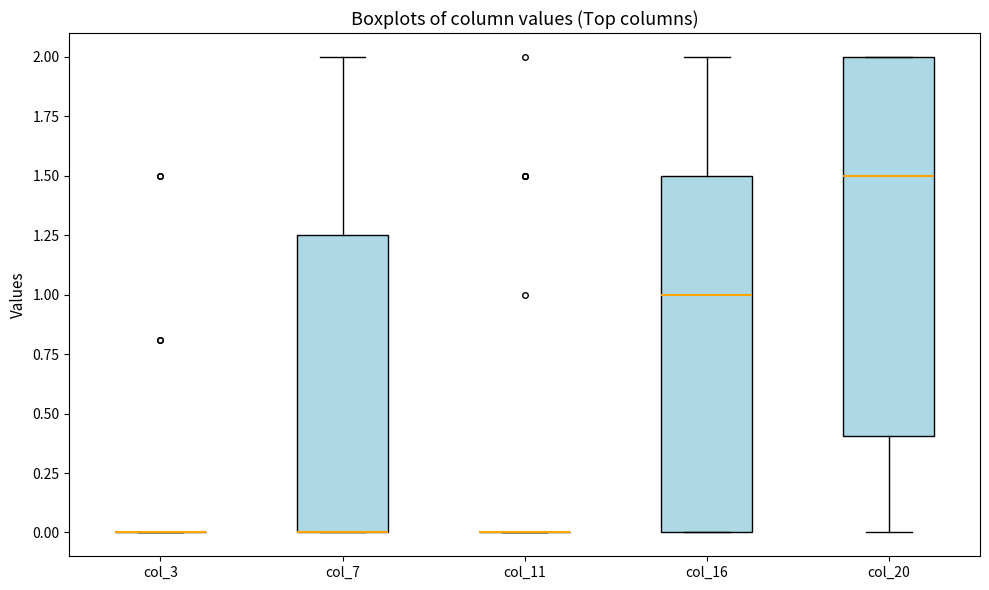

Reading left to right, transcribe this box plot: for each box, give where its median line is, the range the box spans, and where its two whiskers end, as read against the y-axis. The values are not printed on the chart, so give them approximately, as read against the axis.

col_3: box collapsed to a line at 0.00, whiskers 0.00 to 0.00
col_7: median 0.00 (drawn on the box's lower edge), box 0.00 to 1.25, whiskers 0.00 to 2.00
col_11: box collapsed to a line at 0.00, whiskers 0.00 to 0.00
col_16: median 1.00, box 0.00 to 1.50, whiskers 0.00 to 2.00
col_20: median 1.50, box 0.40 to 2.00, whiskers 0.00 to 2.00